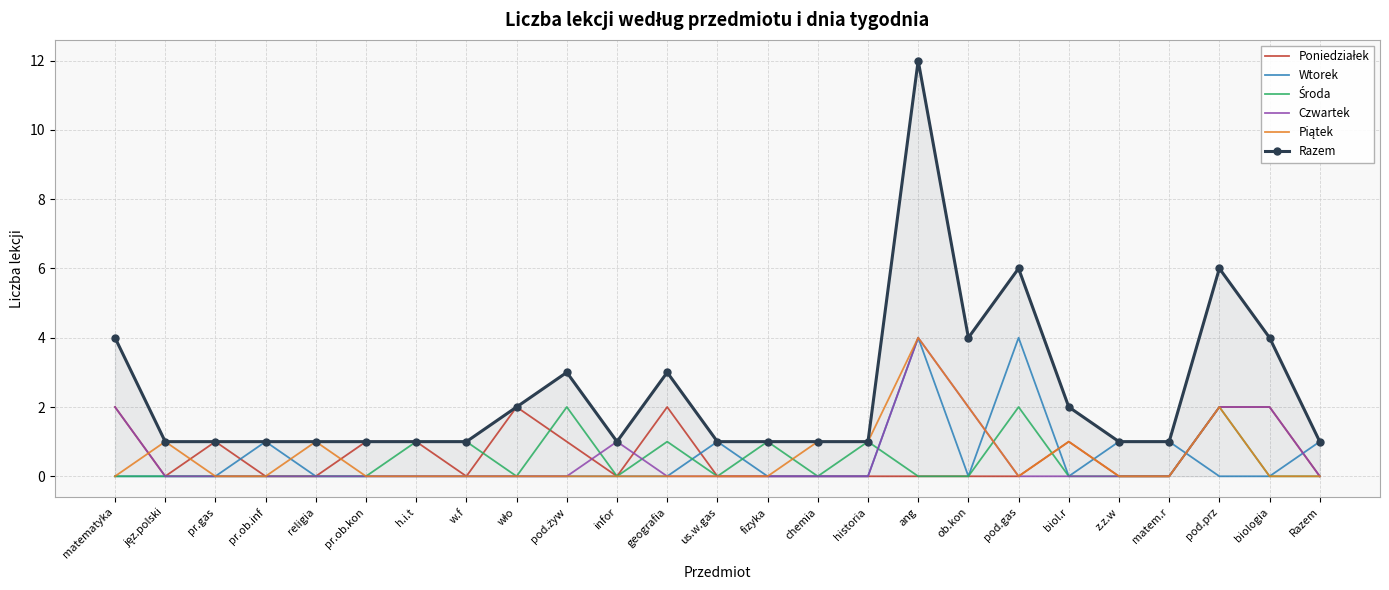

The Wtorek series shows 1 at Razem. True or false?

True